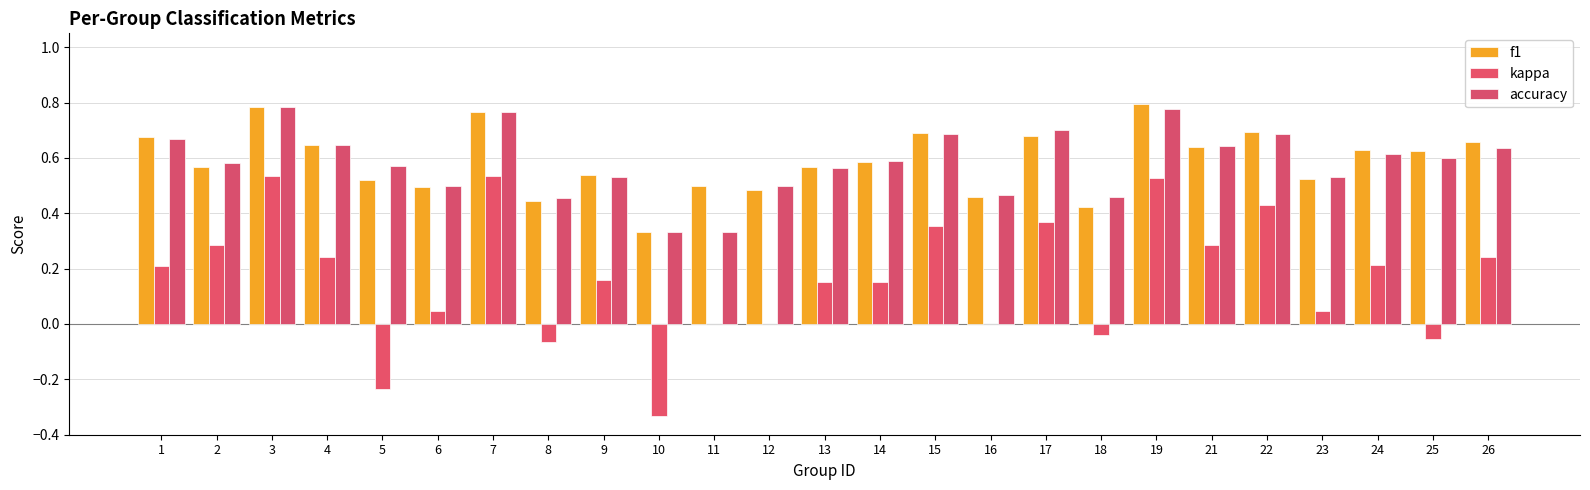

The accuracy series shows 0.6 at 5. True or false?

True